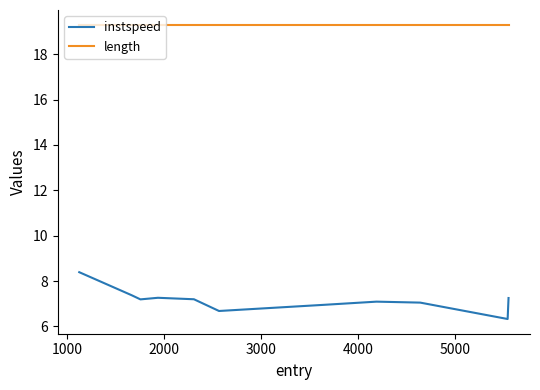

Rank the series by their average value, from highest to lowest.

length, instspeed